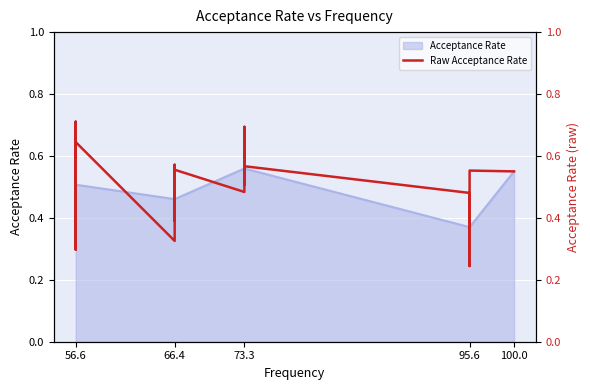

Where is Acceptance Rate nearest to the value 0?

95.6